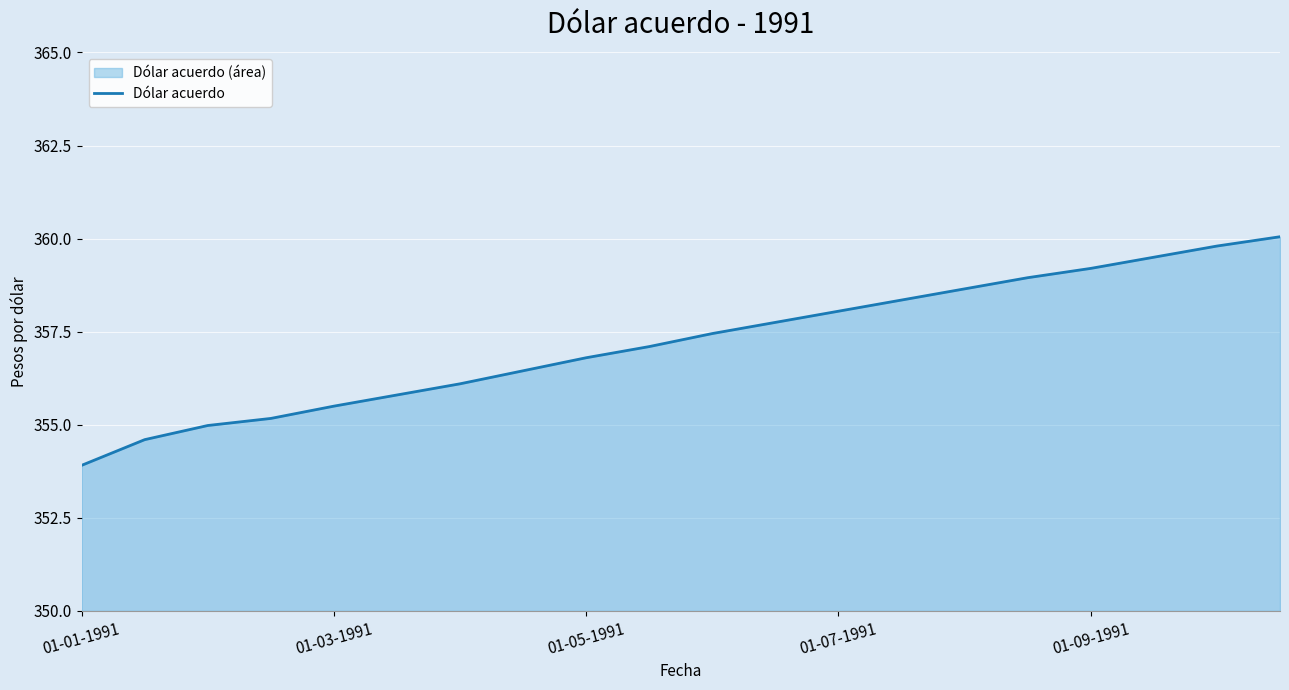

What is the sum of all values?

7144.2